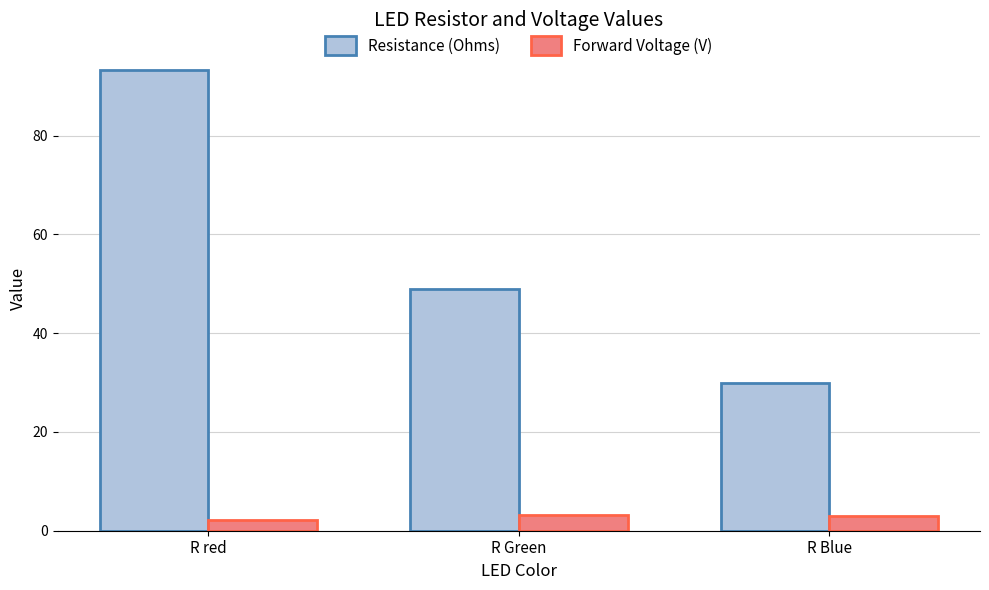

Are the bars grouped side by side (vs. stacked)?

Yes